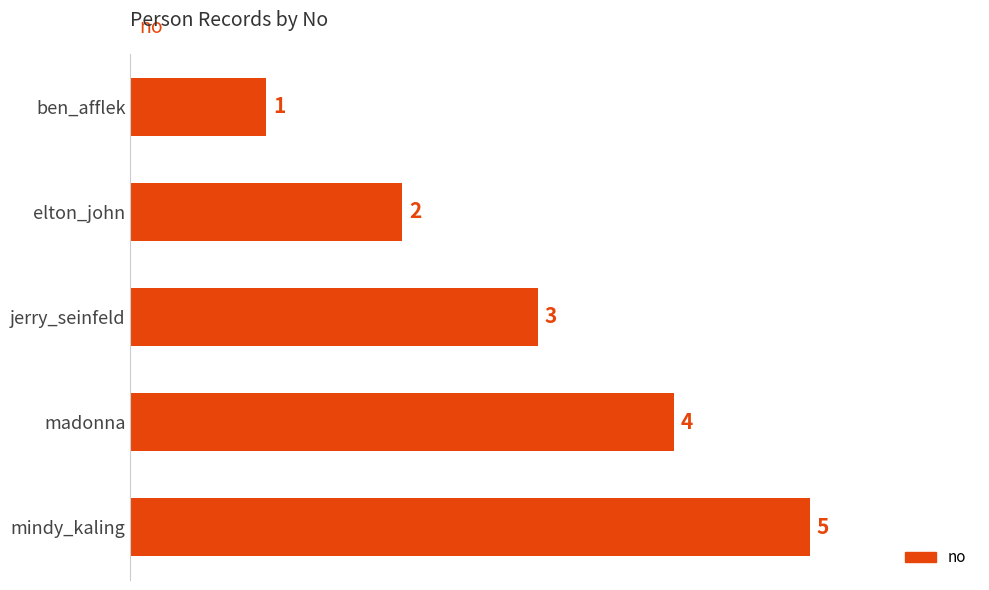

True or false: the data shows 4 at madonna.

True